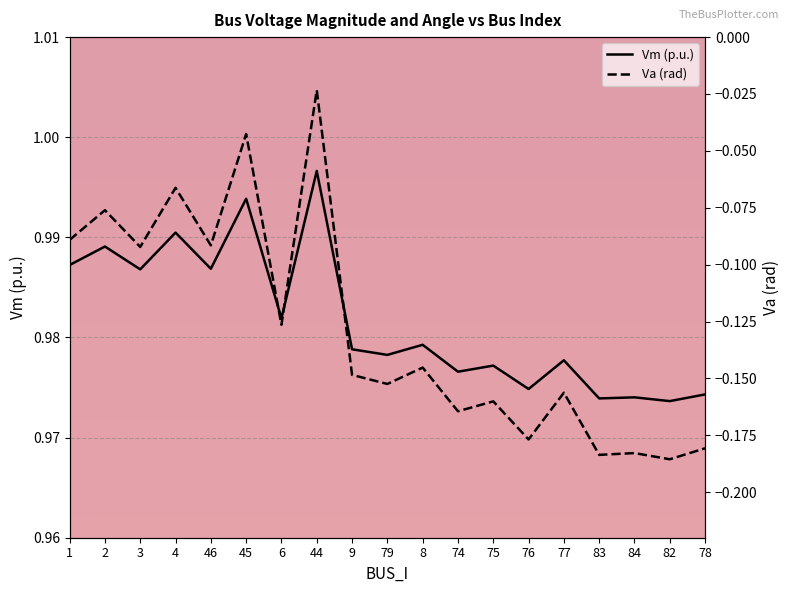

Which series has the widest spread of values?

Va (rad)